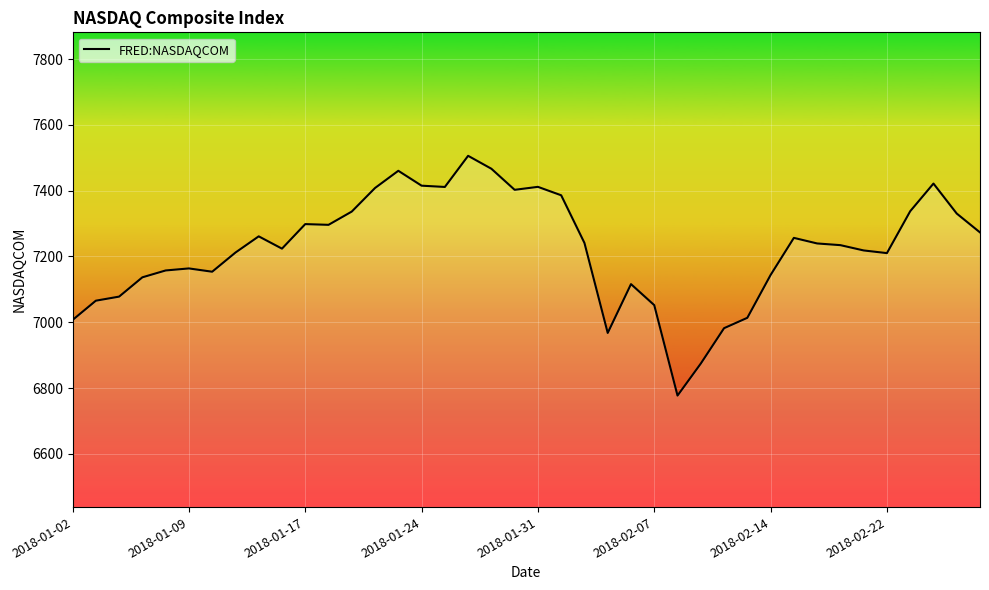

What is the maximum value shown in the chart?

7505.8